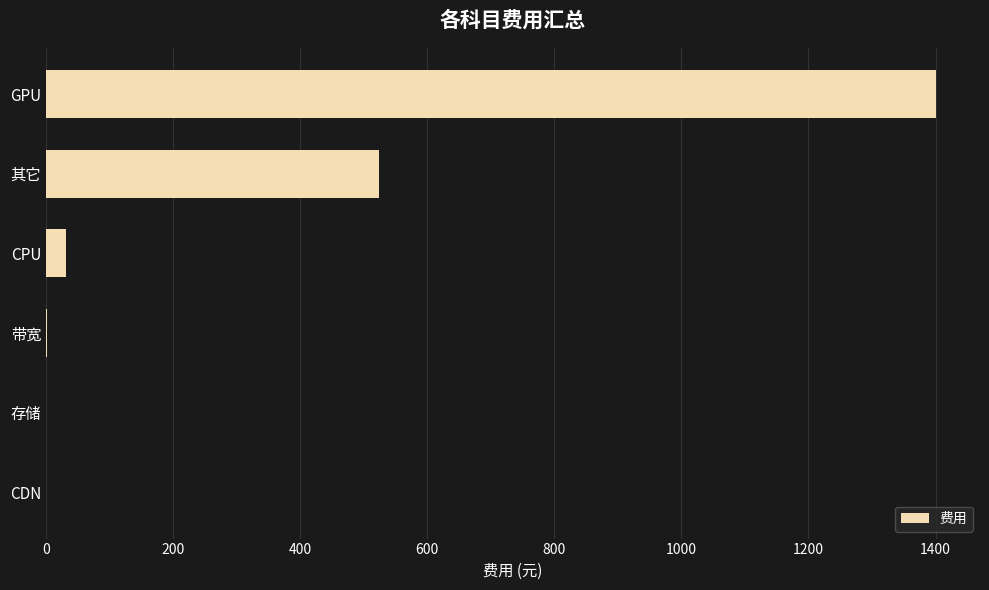

Which has a higher value, GPU or 其它?

GPU